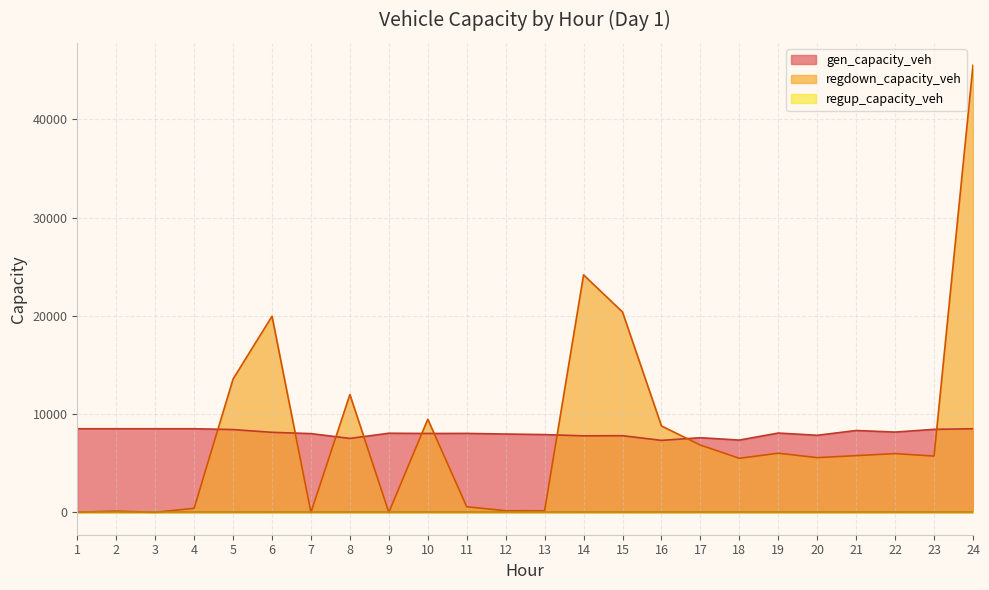

In regdown_capacity_veh, how many points are lower than both neighbors (excluding endpoints)?

7